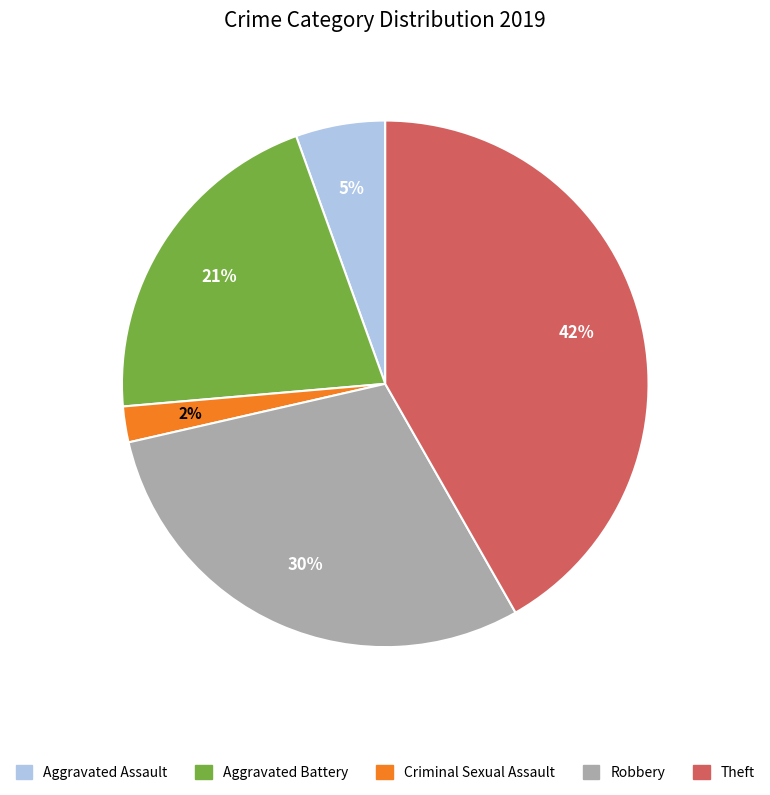

Is there any slice that represents more than half of the pie?

No